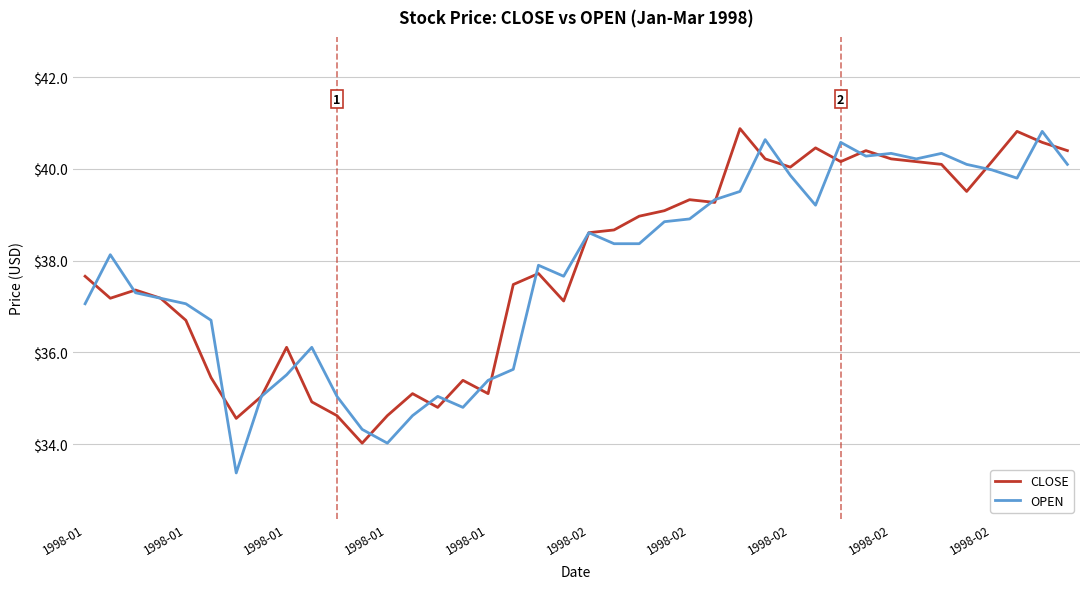

Which series ends up on top after the final intersection of OPEN and CLOSE?

CLOSE